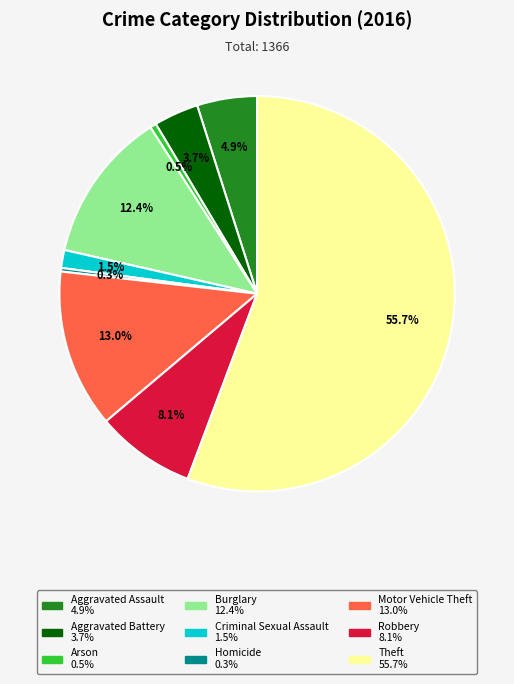

Which category has the biggest portion of the pie?

Theft